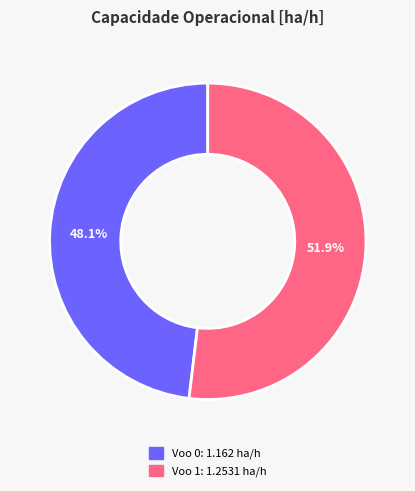

What percentage is the Voo 0 slice, to the nearest percent?

48%